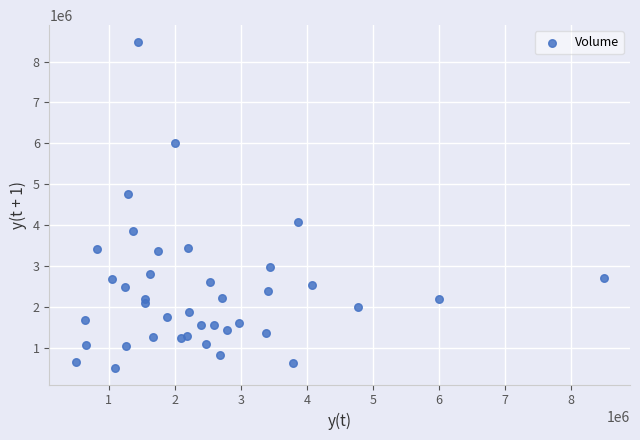

What is the range of X values (max minus min)?

7985363